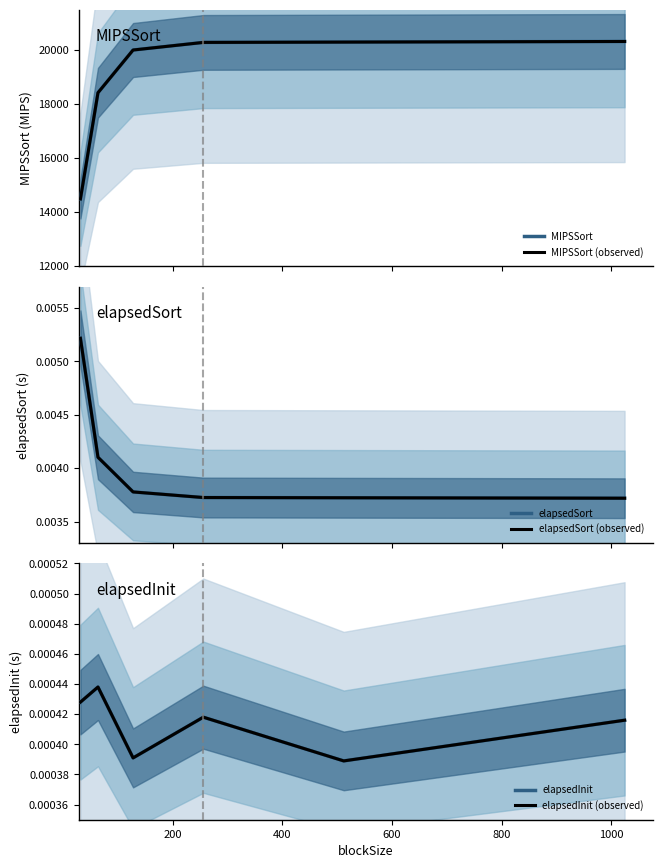

Read the MIPSSort (observed) value at 600.

20288.6